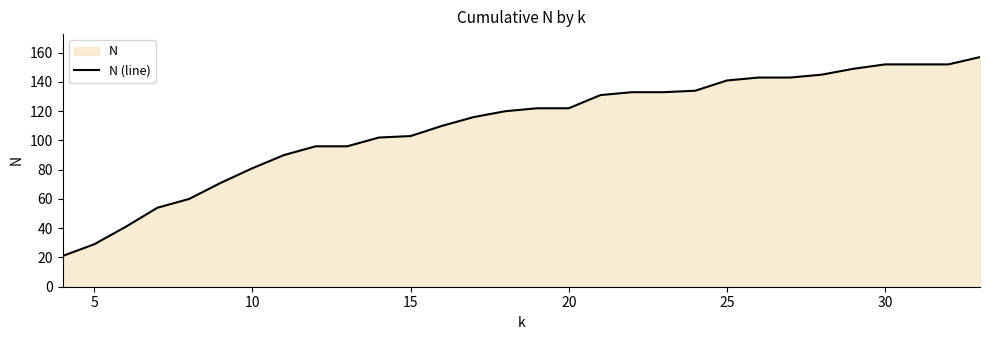

How many values are below 122?

15